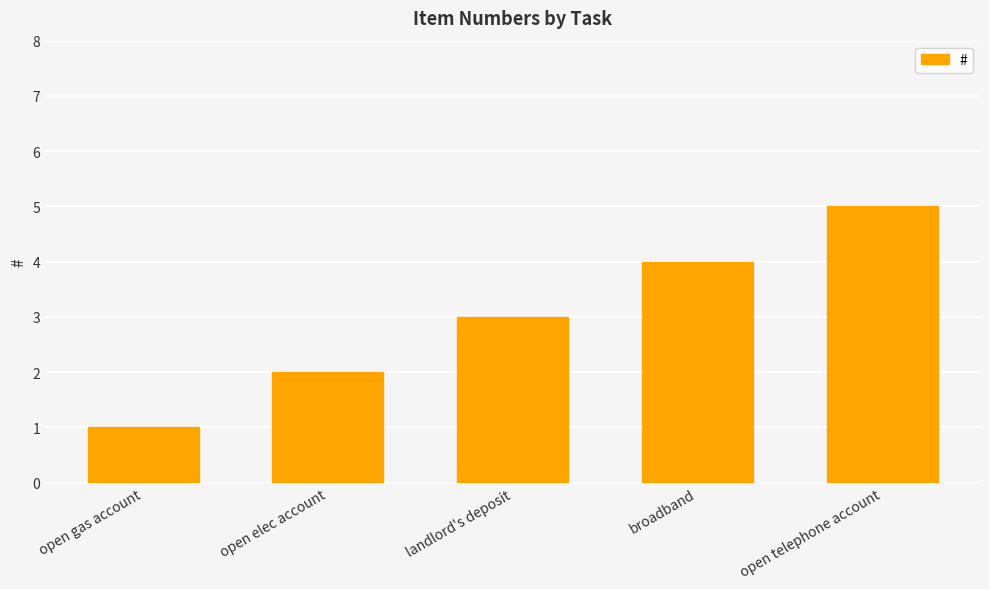

Reading left to right, list all the values displayed in this chart.

1	2	3	4	5